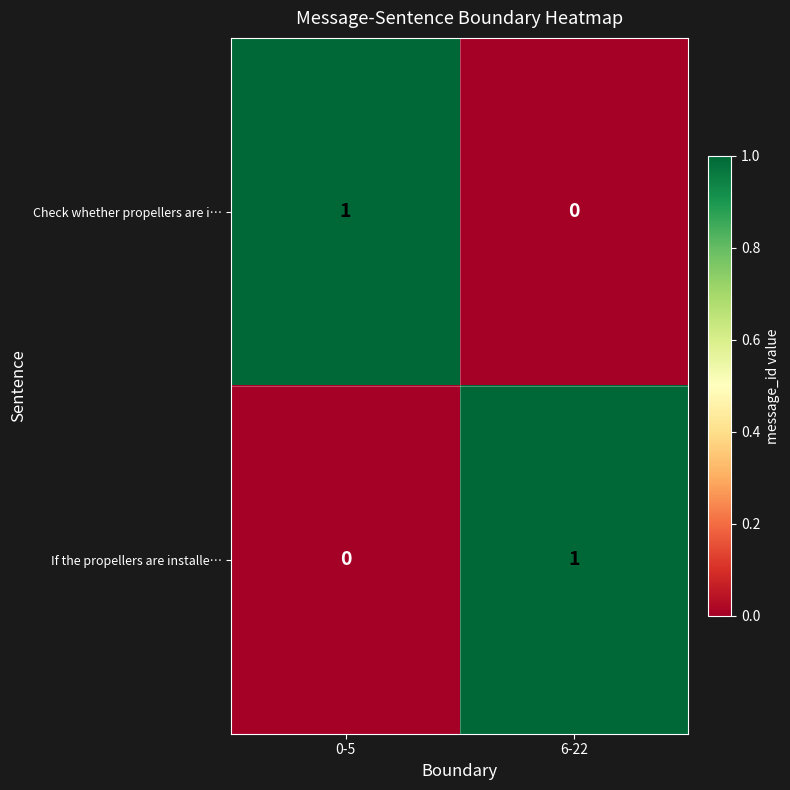

Which category has the highest value in the If the propellers are installe… series?

6-22